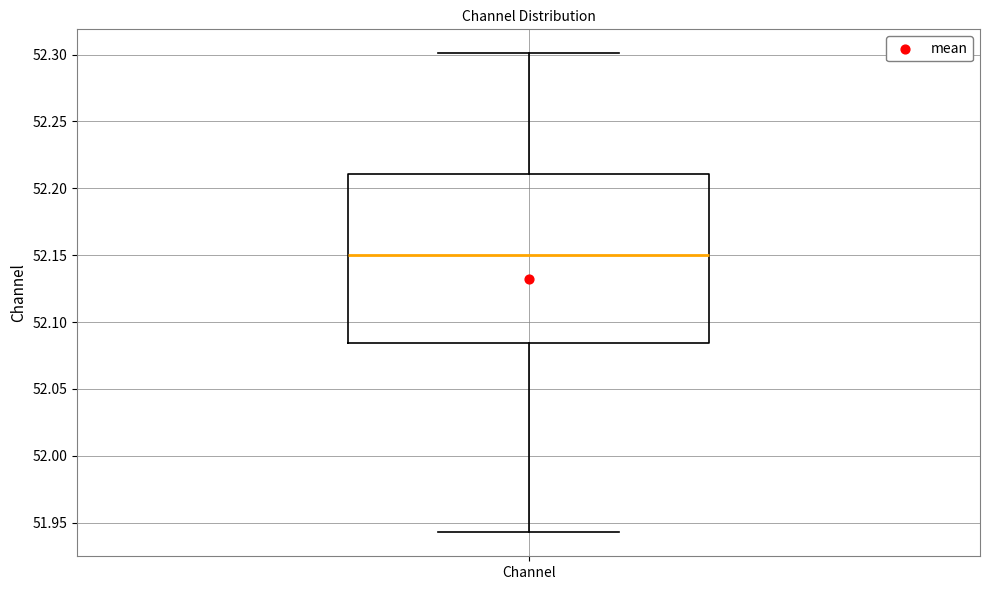

Read this box plot against the y-axis: the position of the median line, the range covered by the box, and the ends of both whiskers. The values are not printed on the chart, so give them approximately, as read against the axis.

median 52.150, box 52.085 to 52.210, whiskers 51.945 to 52.300